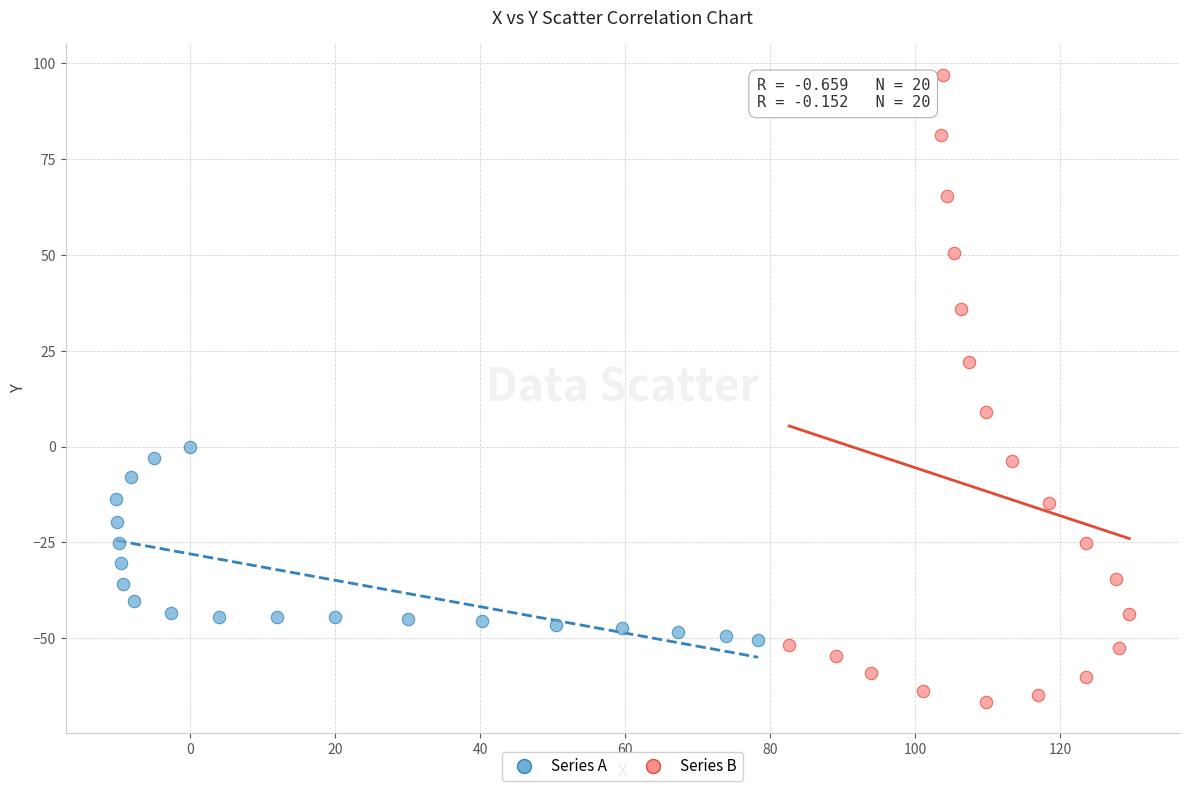

Which series contains the highest Y value?

Series B